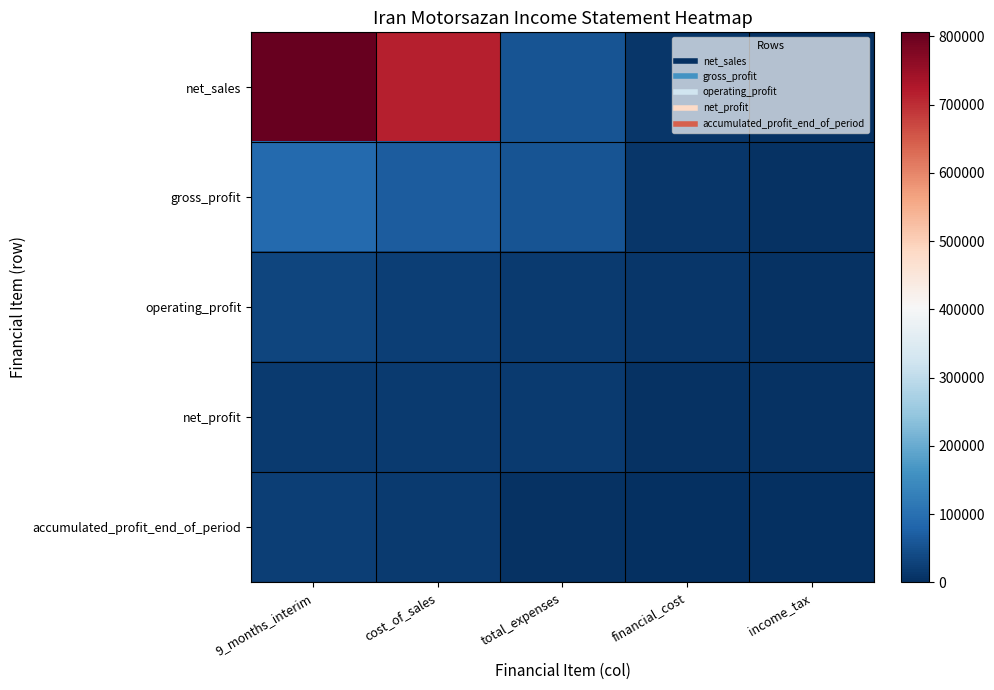

What is the difference between the highest and lowest values at income_tax?

5420